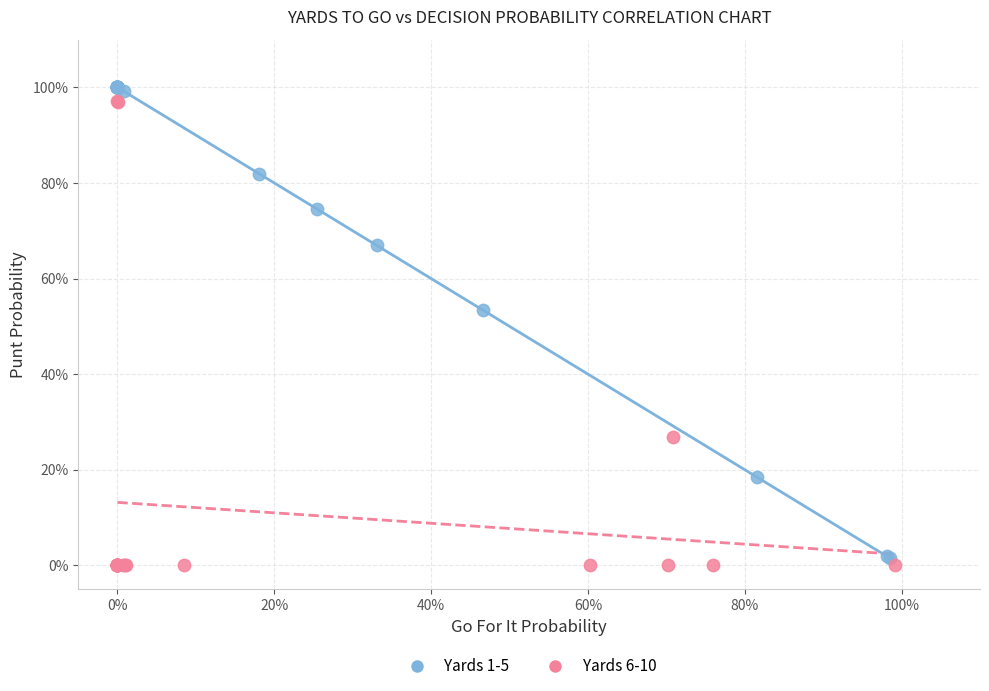

What are all the series names shown in the legend?

Yards 1-5, Yards 6-10